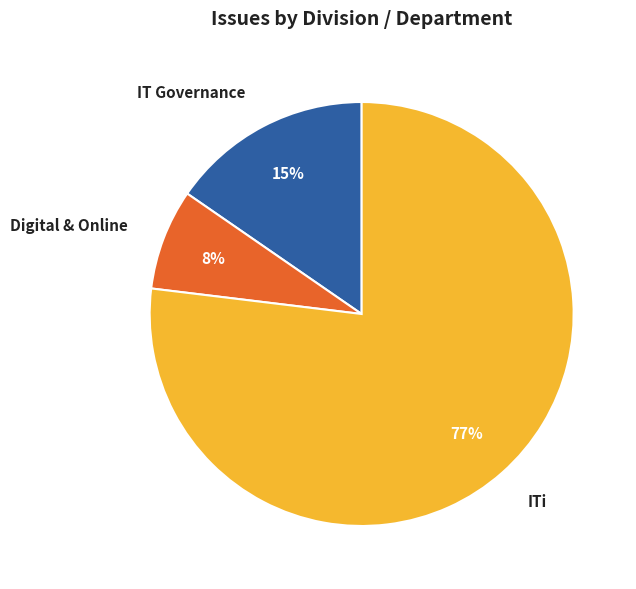

Which category has the biggest portion of the pie?

ITi